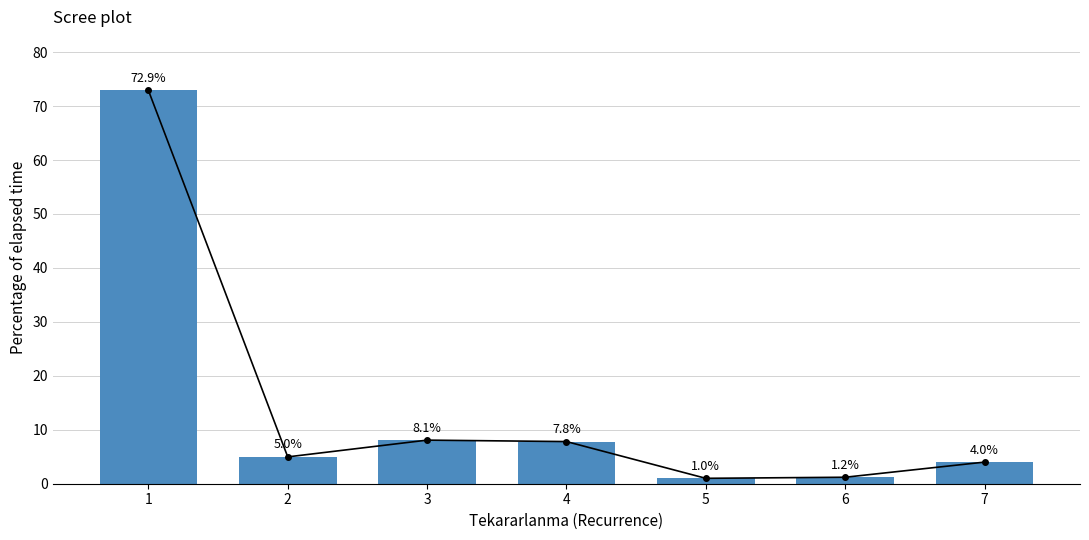

Which has a higher value, 4 or 6?

4